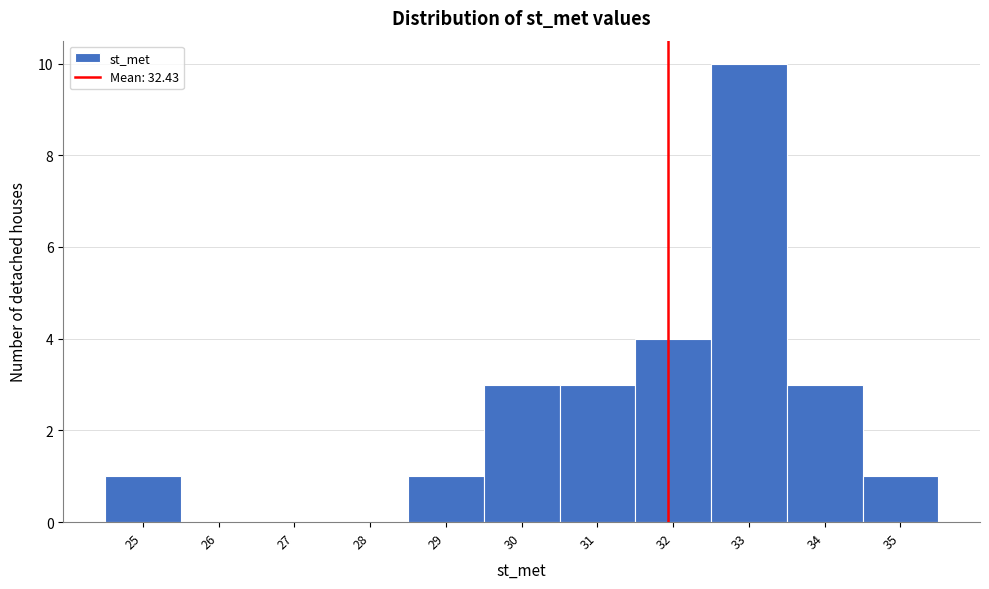

Reading right to left, what are all the values shown in this chart?

35=1	34=3	33=10	32=4	31=3	30=3	29=1	28=0	27=0	26=0	25=1